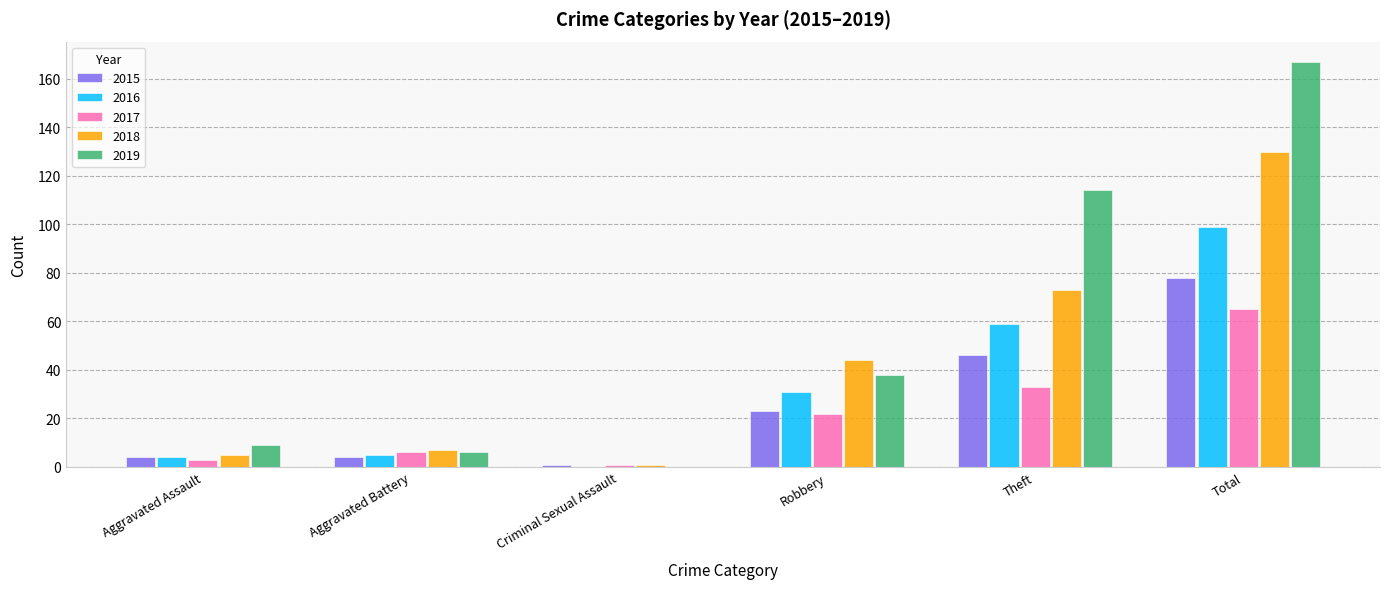

What is the sum of the 2018 values at Theft and Robbery?

117